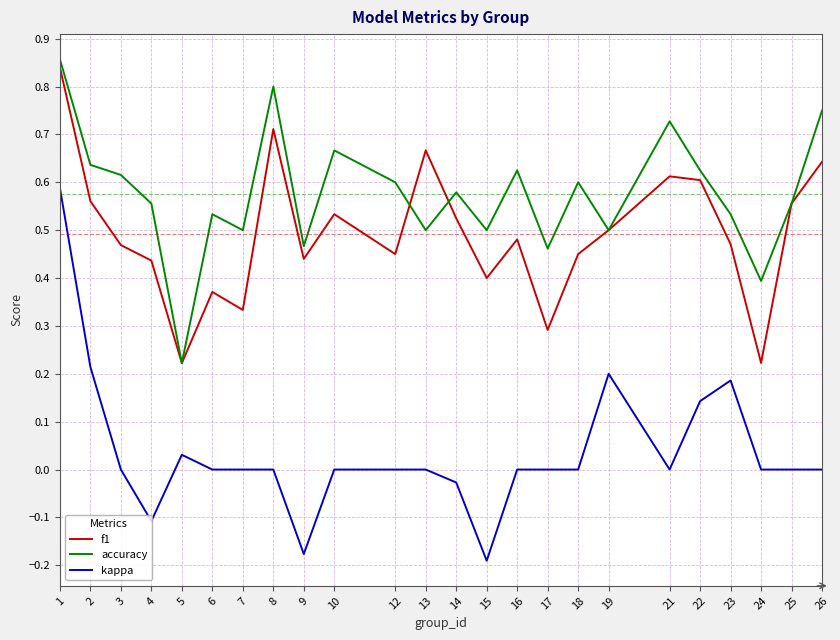

True or false: f1 and kappa cross at least once.

False